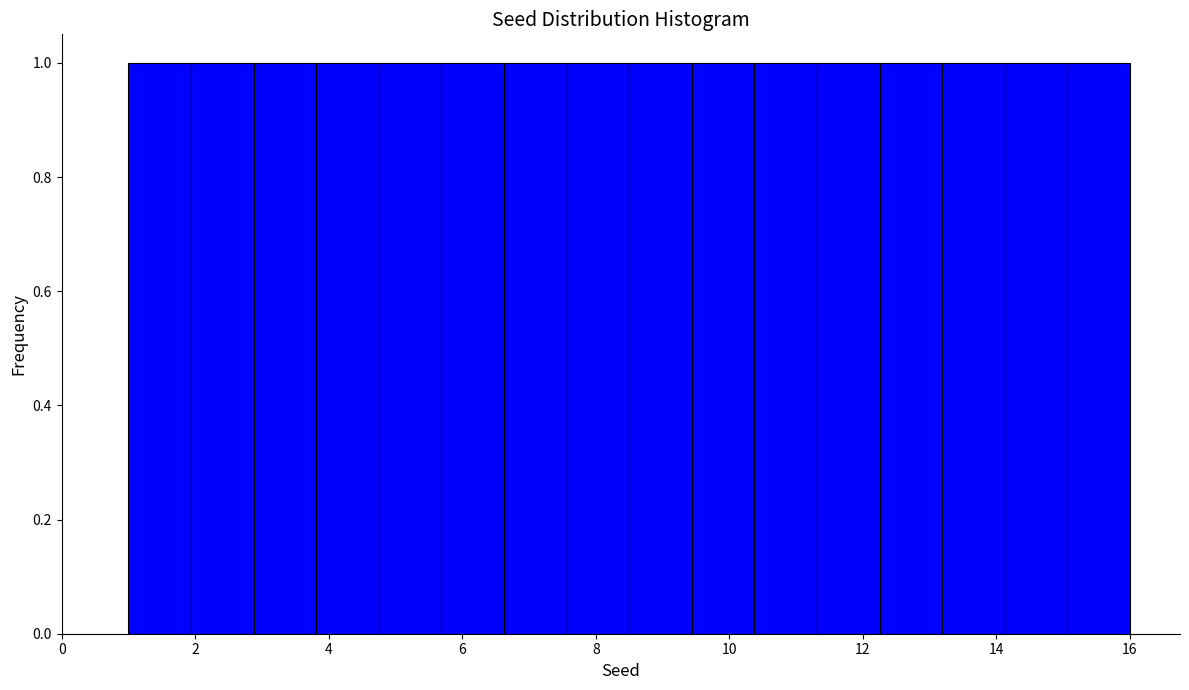

Reading left to right, transcribe this chart: for each bar, give the range it covers on the x-axis and its height. Neither the bar edges nor the heights are printed on the chart, so give them approximately, as read against the axes.

1.0 to 2.0: 1
2.0 to 2.8: 1
2.8 to 3.8: 1
3.8 to 4.8: 1
4.8 to 5.6: 1
5.6 to 6.6: 1
6.6 to 7.6: 1
7.6 to 8.6: 1
8.6 to 9.4: 1
9.4 to 10.4: 1
10.4 to 11.4: 1
11.4 to 12.2: 1
12.2 to 13.2: 1
13.2 to 14.2: 1
14.2 to 15.0: 1
15.0 to 16.0: 1